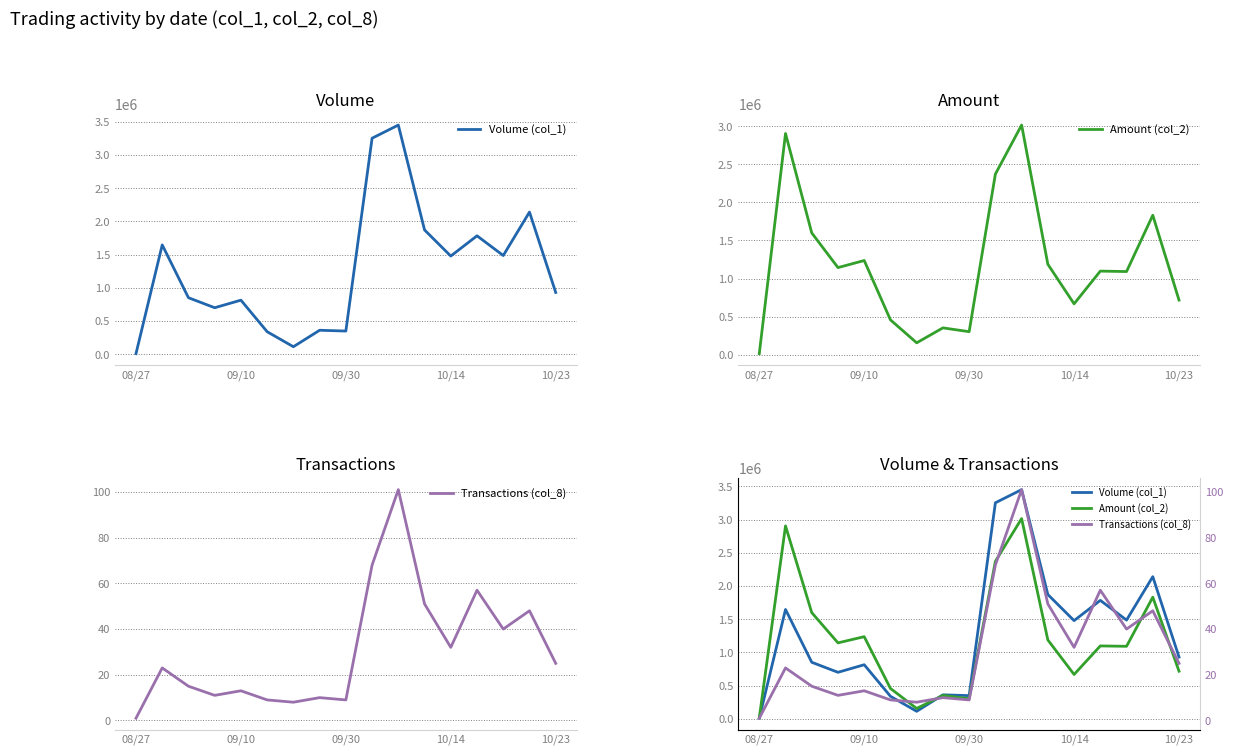

True or false: Amount (col_2) has more than 0 interior local peaks.

True